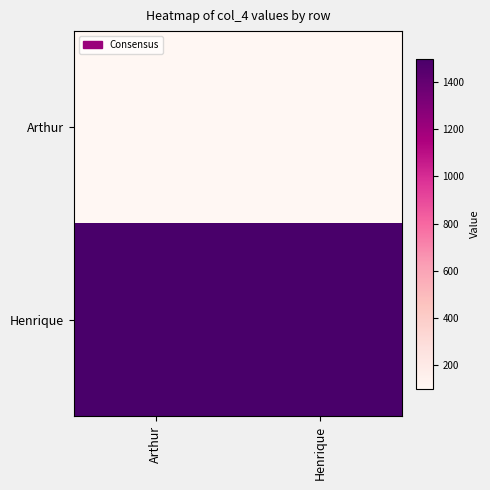

Rank the series by their maximum value, from highest to lowest.

Henrique, Arthur